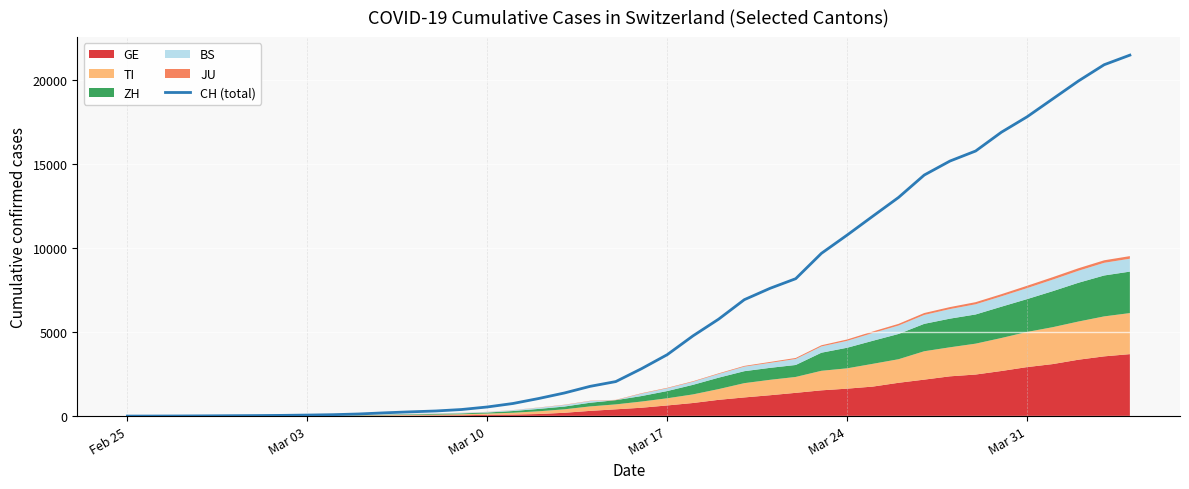

How many data points are less than 2818?

20